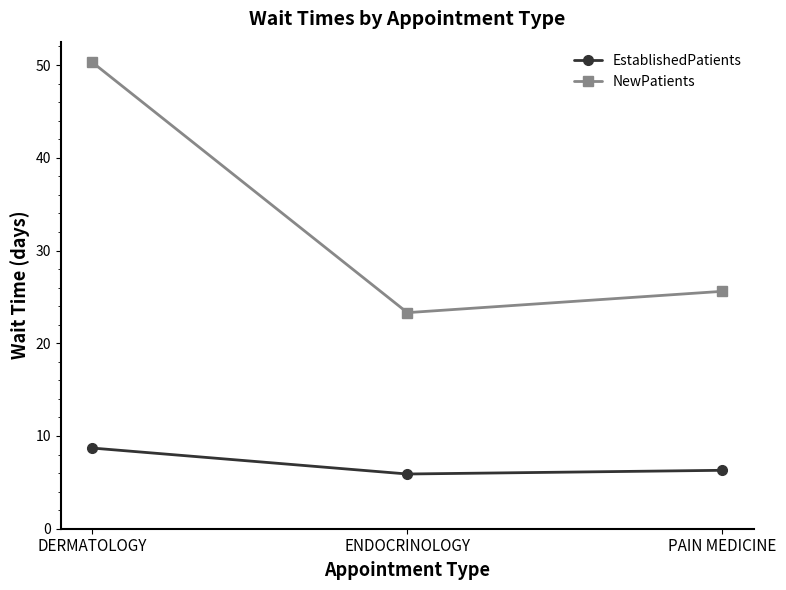

Which series has the largest total across all categories?

NewPatients